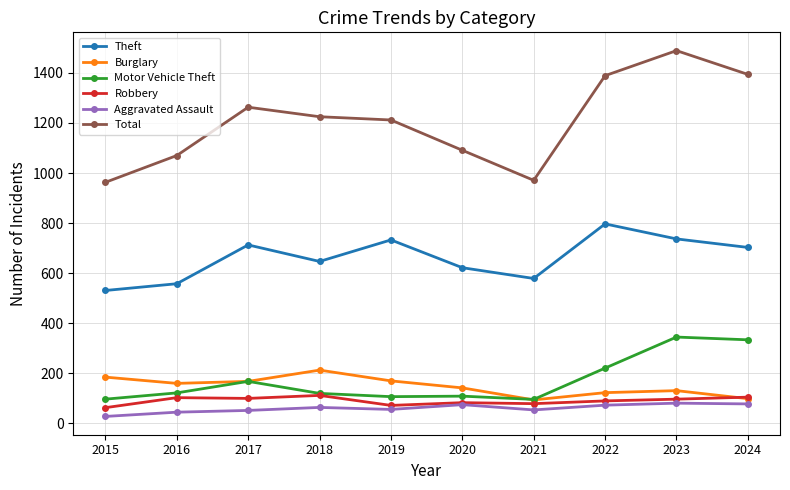

The Theft series shows 280 at 2016. True or false?

False